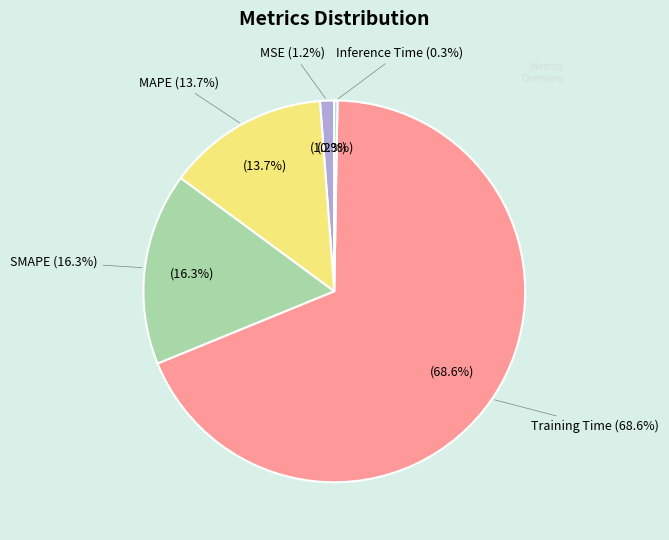

Which slice is the smallest?

Inference Time